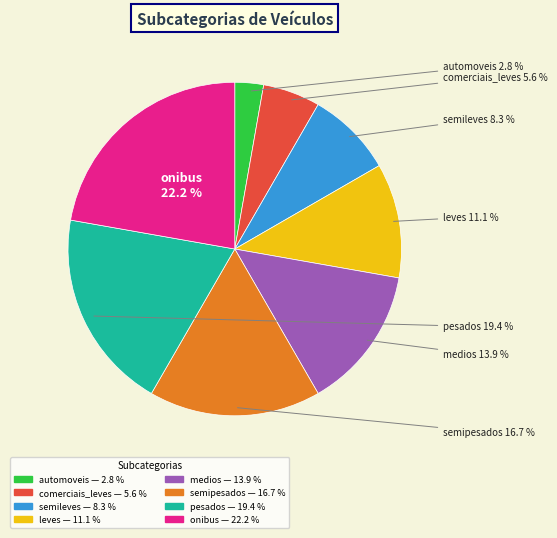

Is it true that onibus is 8% of the pie?

False